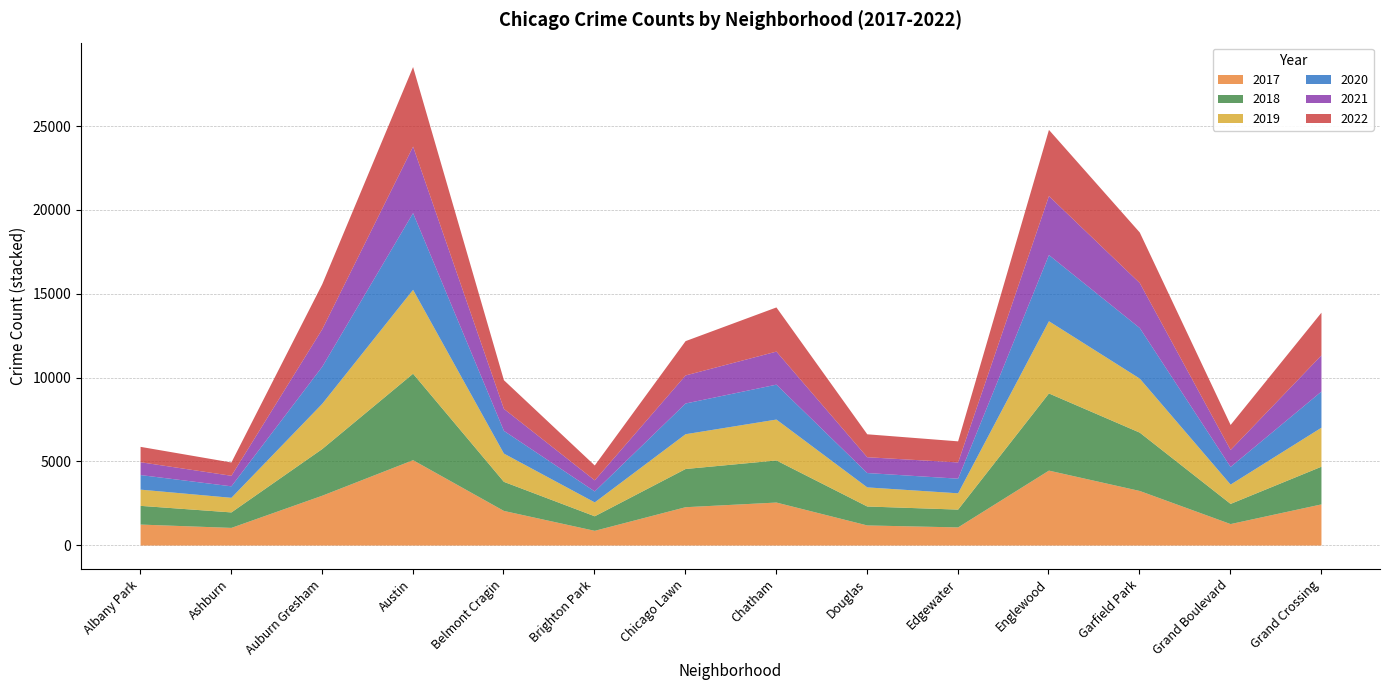

Reading right to left, extract all data points from this chart.

2017: Grand Crossing=2456	Grand Boulevard=1281	Garfield Park=3257	Englewood=4472	Edgewater=1082	Douglas=1200	Chatham=2566	Chicago Lawn=2288	Brighton Park=878	Belmont Cragin=2066	Austin=5095	Auburn Gresham=2973	Ashburn=1053	Albany Park=1252
2019: Grand Crossing=2328	Grand Boulevard=1153	Garfield Park=3226	Englewood=4310	Edgewater=972	Douglas=1140	Chatham=2441	Chicago Lawn=2076	Brighton Park=828	Belmont Cragin=1687	Austin=5008	Auburn Gresham=2700	Ashburn=872	Albany Park=968
2021: Grand Crossing=2161	Grand Boulevard=1014	Garfield Park=2687	Englewood=3519	Edgewater=970	Douglas=944	Chatham=1973	Chicago Lawn=1675	Brighton Park=664	Belmont Cragin=1312	Austin=3971	Auburn Gresham=2237	Ashburn=629	Albany Park=767
2020: Grand Crossing=2158	Grand Boulevard=1052	Garfield Park=3018	Englewood=3952	Edgewater=873	Douglas=857	Chatham=2084	Chicago Lawn=1834	Brighton Park=654	Belmont Cragin=1357	Austin=4578	Auburn Gresham=2213	Ashburn=686	Albany Park=870
2018: Grand Crossing=2250	Grand Boulevard=1205	Garfield Park=3483	Englewood=4607	Edgewater=1064	Douglas=1131	Chatham=2513	Chicago Lawn=2281	Brighton Park=869	Belmont Cragin=1736	Austin=5162	Auburn Gresham=2787	Ashburn=924	Albany Park=1117
2022: Grand Crossing=2548	Grand Boulevard=1493	Garfield Park=3016	Englewood=3951	Edgewater=1259	Douglas=1369	Chatham=2636	Chicago Lawn=2048	Brighton Park=886	Belmont Cragin=1711	Austin=4749	Auburn Gresham=2687	Ashburn=793	Albany Park=917